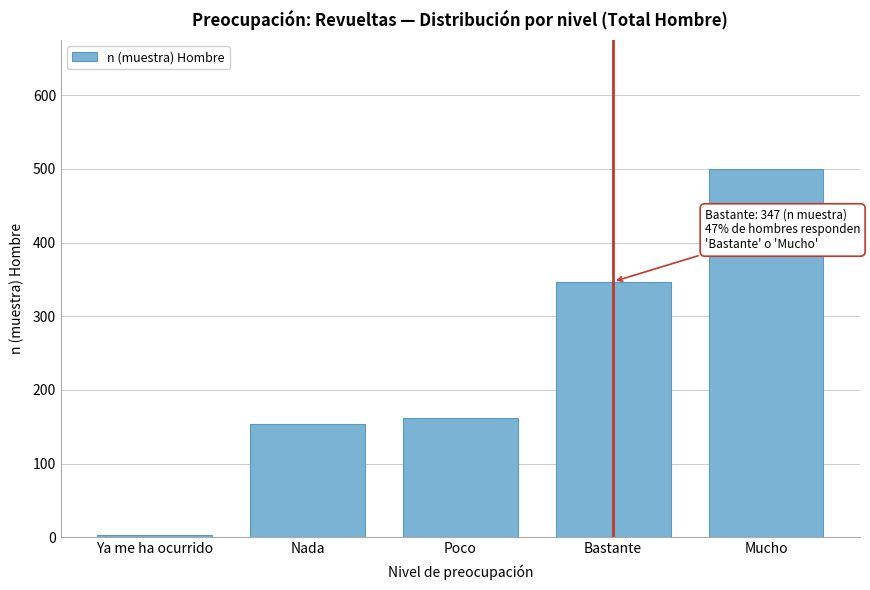

Reading left to right, transcribe all the data shown in this chart.

Ya me ha ocurrido=3	Nada=154	Poco=162	Bastante=347	Mucho=500